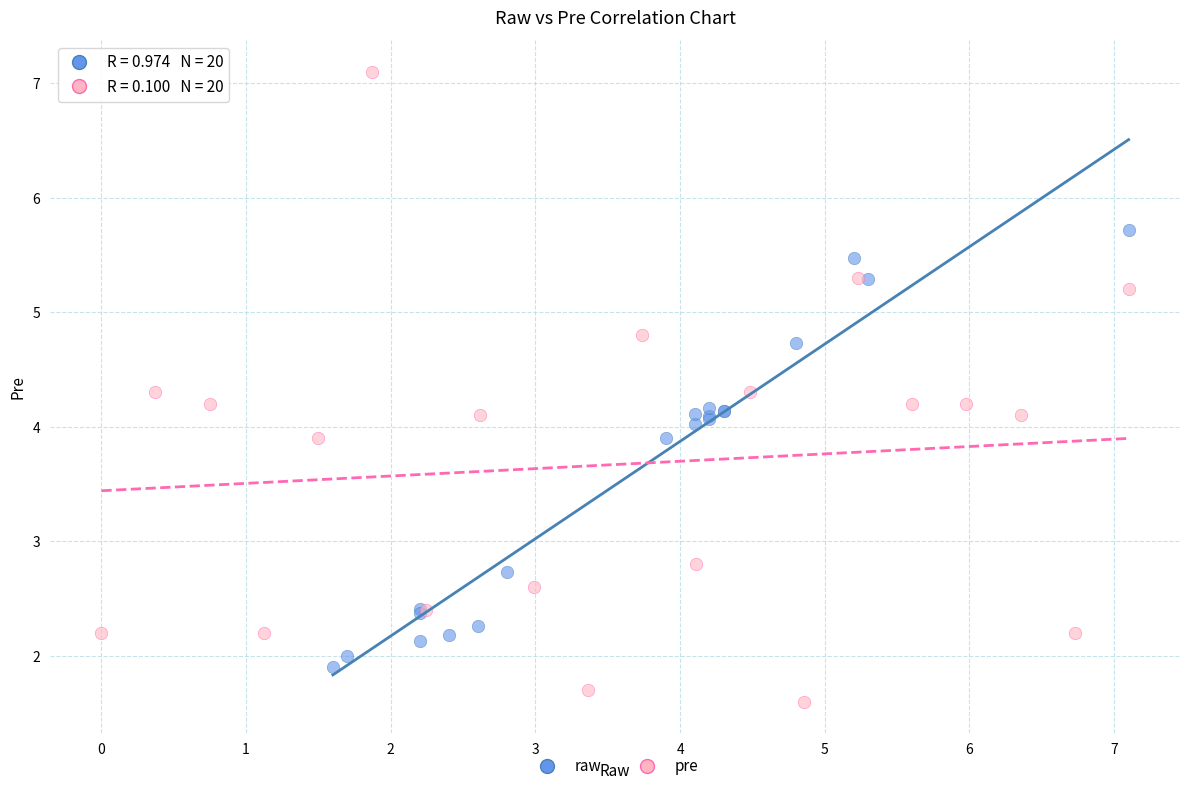

Which series contains the highest Y value?

pre